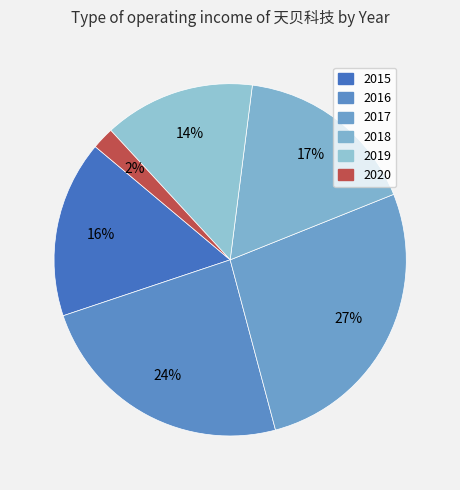

How many segments does this pie chart have?

6